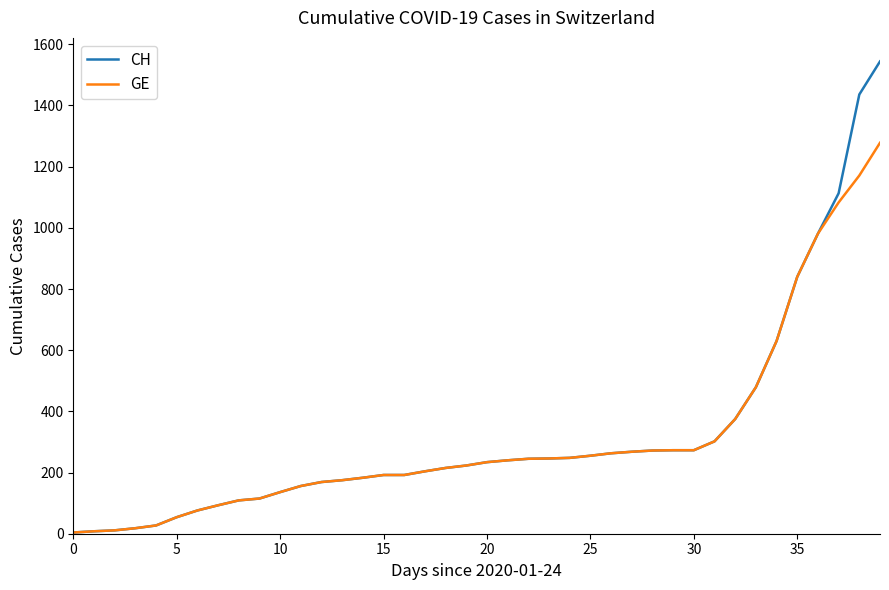

Which series has the largest range (max minus min)?

CH